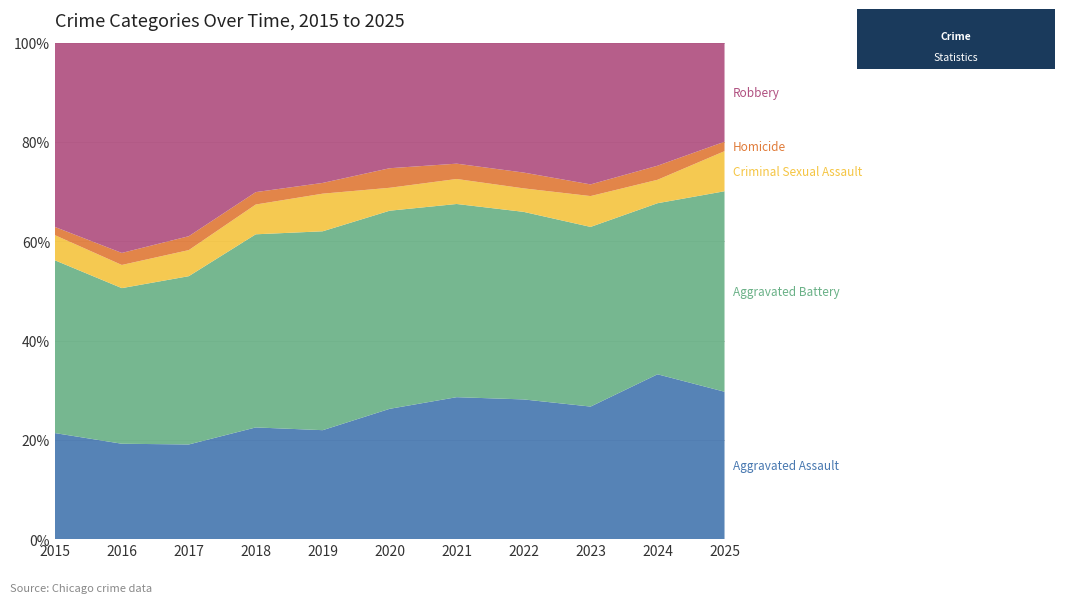

Reading left to right, extract all data points from this chart.

Aggravated Assault: 2015=194	2016=206	2017=225	2018=225	2019=223	2020=273	2021=352	2022=327	2023=318	2024=422	2025=125
Aggravated Battery: 2015=316	2016=336	2017=400	2018=389	2019=407	2020=415	2021=479	2022=439	2023=431	2024=438	2025=170
Criminal Sexual Assault: 2015=46	2016=50	2017=62	2018=60	2019=77	2020=48	2021=62	2022=55	2023=74	2024=60	2025=34
Homicide: 2015=15	2016=26	2017=33	2018=25	2019=22	2020=41	2021=38	2022=37	2023=28	2024=36	2025=8
Robbery: 2015=337	2016=454	2017=460	2018=301	2019=287	2020=263	2021=300	2022=304	2023=340	2024=315	2025=84